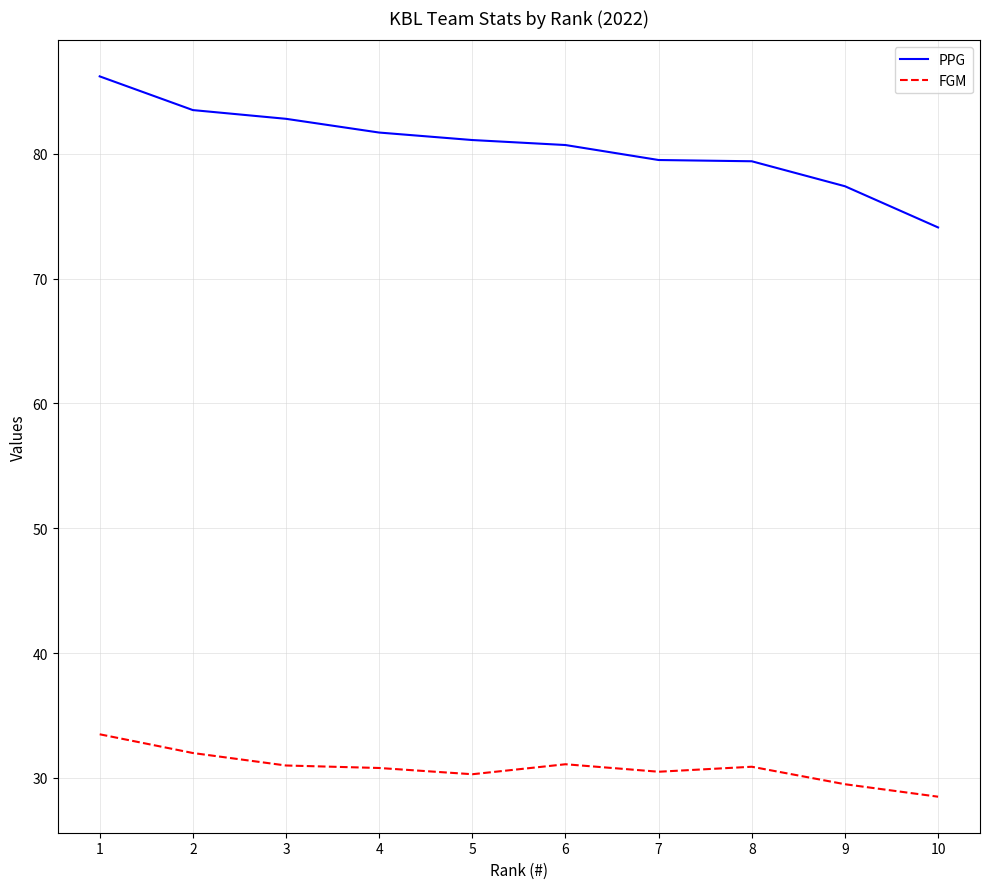

Rank the series by their average value, from highest to lowest.

PPG, FGM